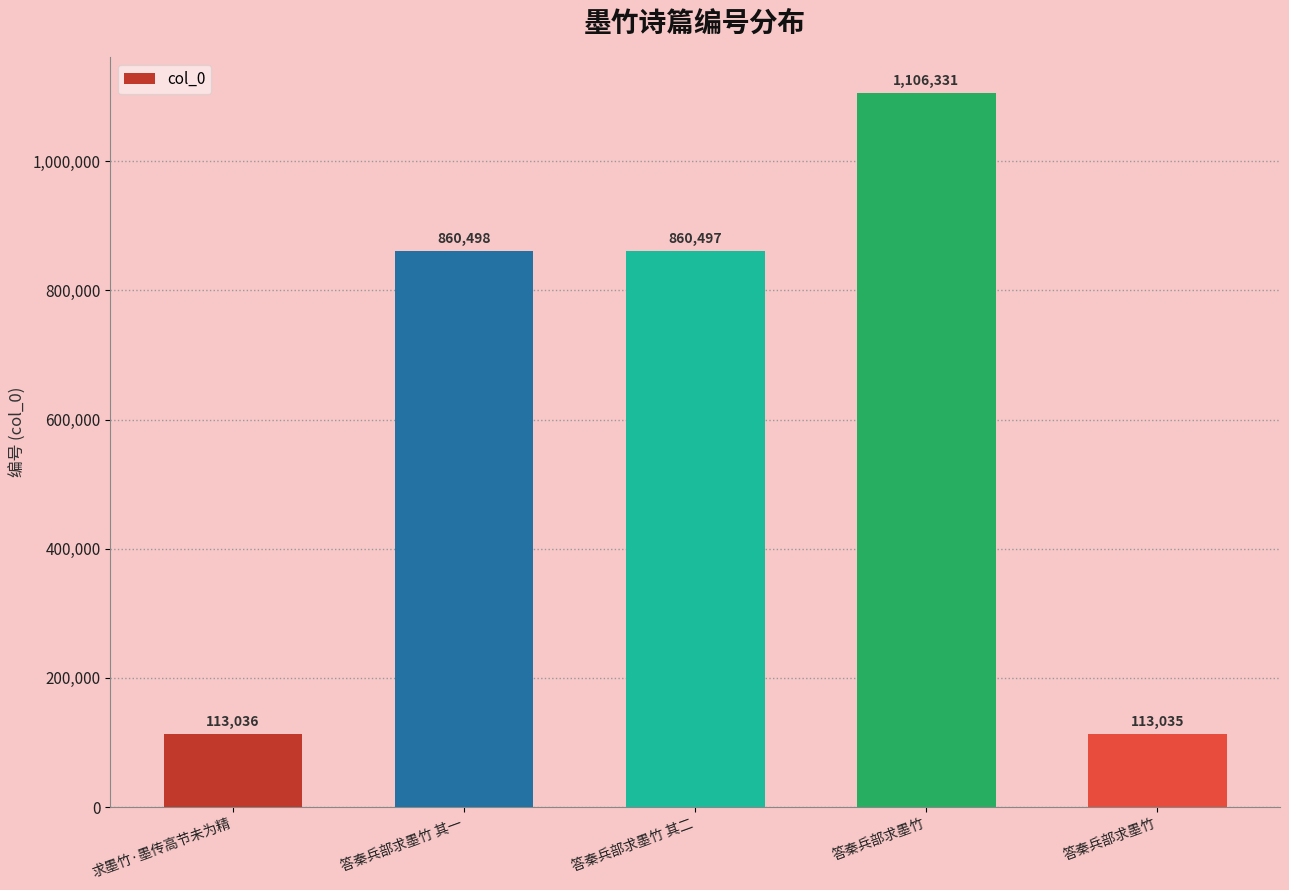

Does the chart contain any negative values?

No